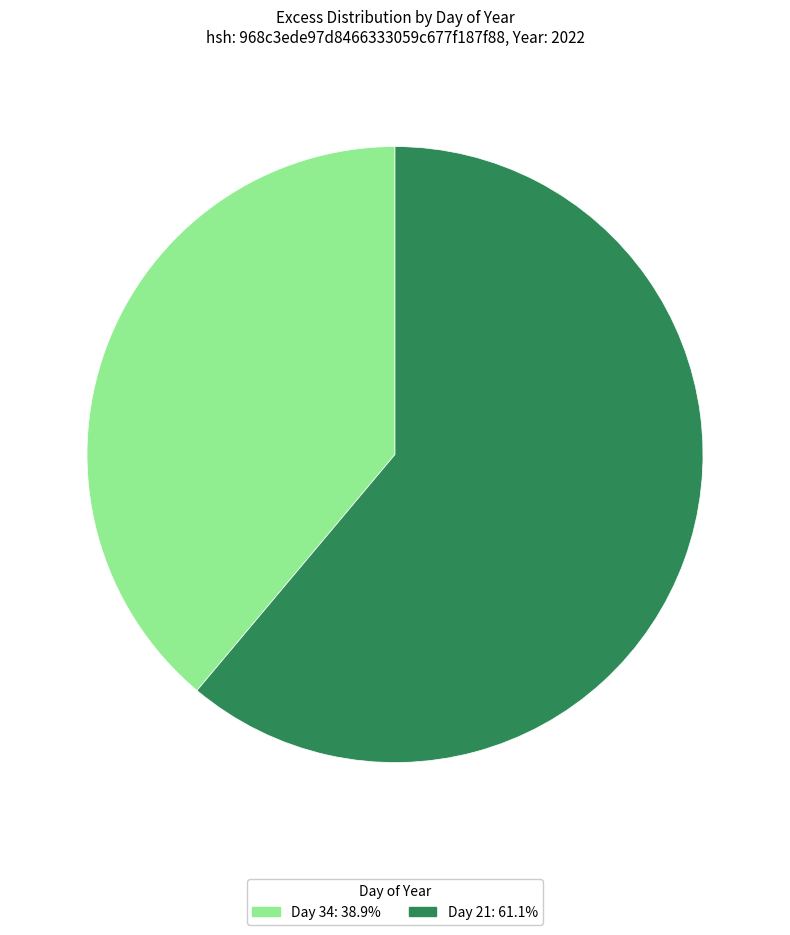

Does Day 21: 61.1% account for over 50% of the chart?

Yes